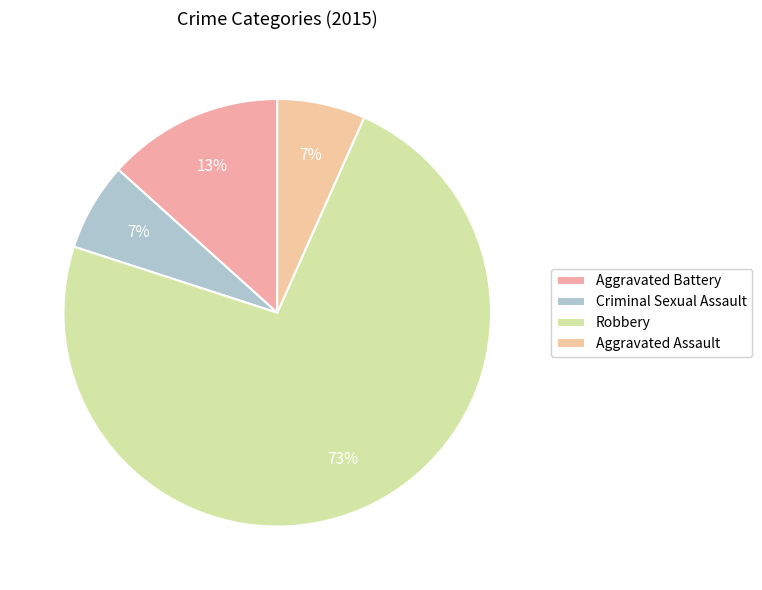

Combined, what portion of the pie is Robbery and Aggravated Battery?

86.7%